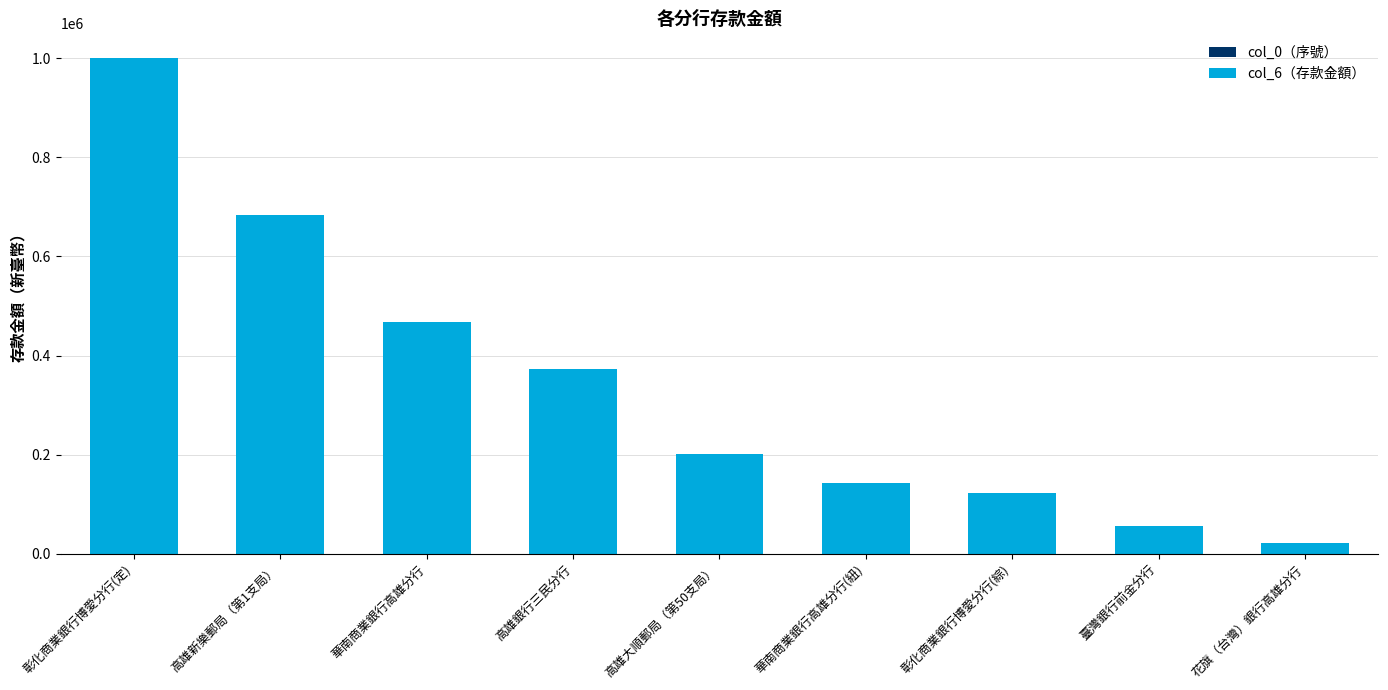

At which category is the sum across all series the highest?

彰化商業銀行博愛分行(定)